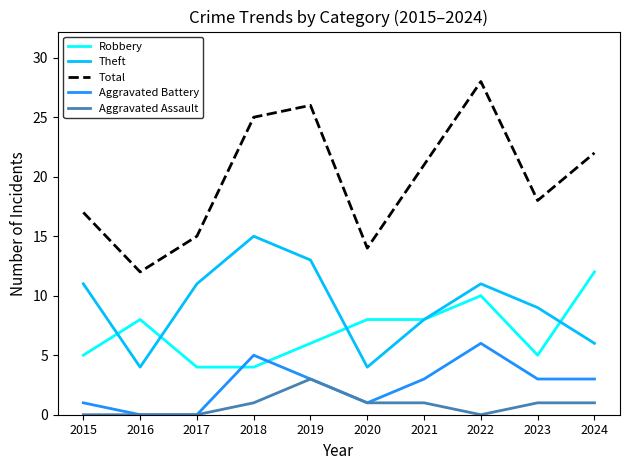

Between which two adjacent categories do Robbery and Aggravated Battery first intersect?

2017 and 2018